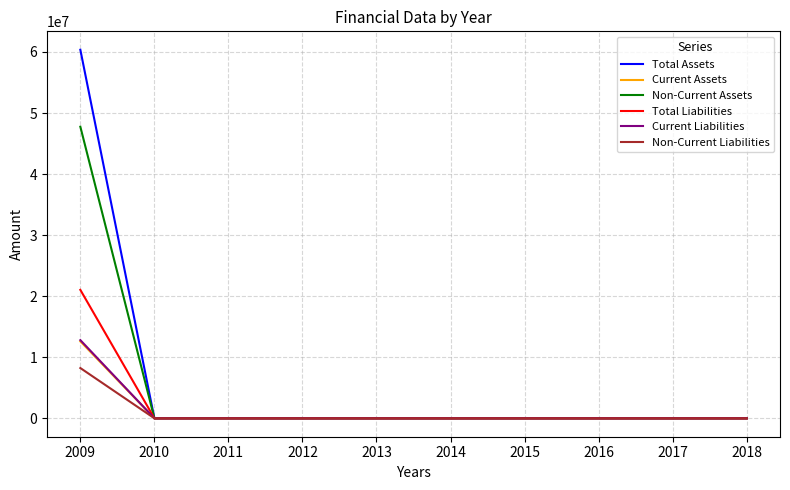

At how many categories does at least one series exceed 37316566?

1